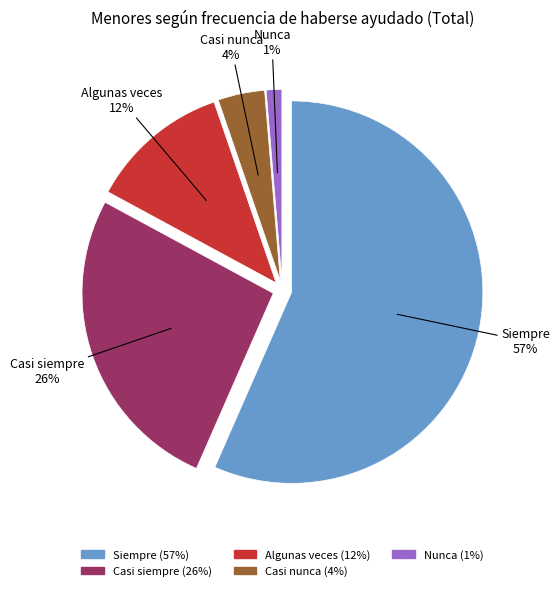

To the nearest percent, what is the average slice percentage?

20%